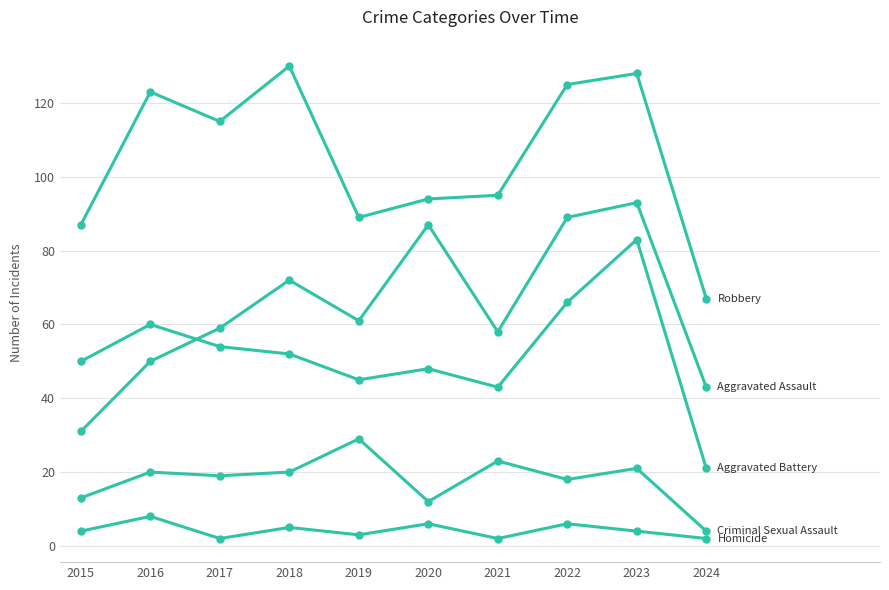

How many categories are shown in the chart?

10